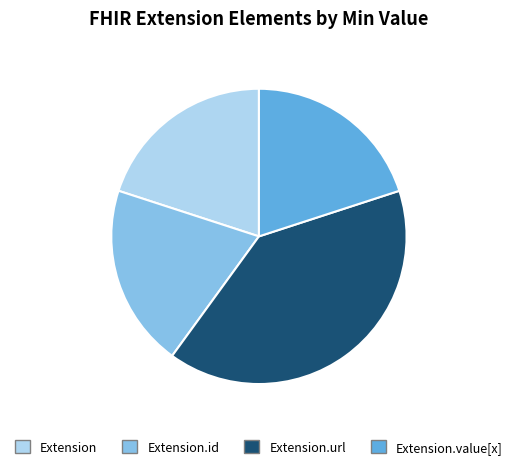

Is there any slice that represents more than half of the pie?

No